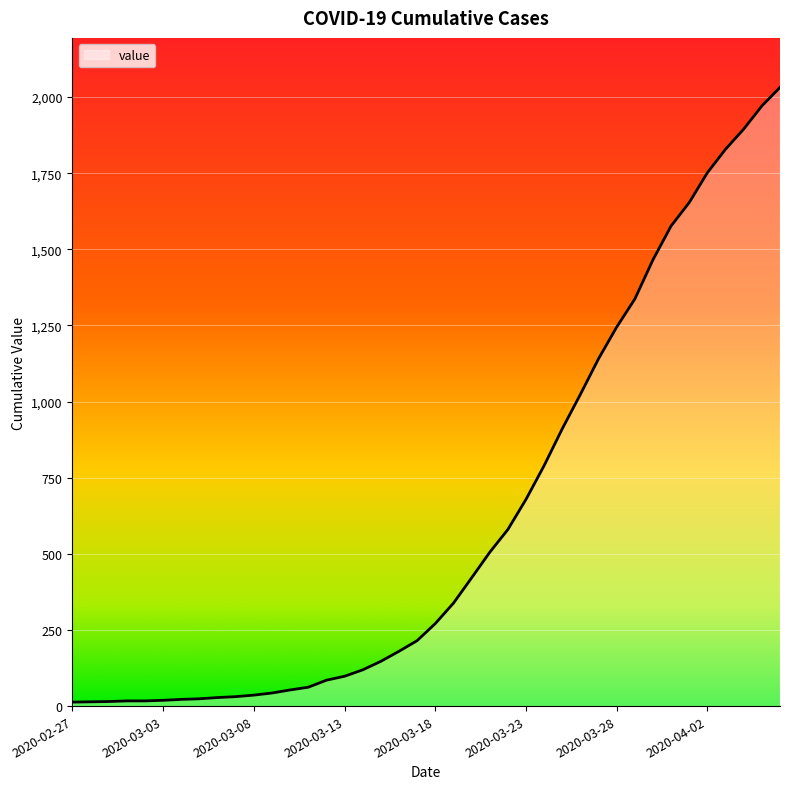

What is the maximum value shown in the chart?

2032